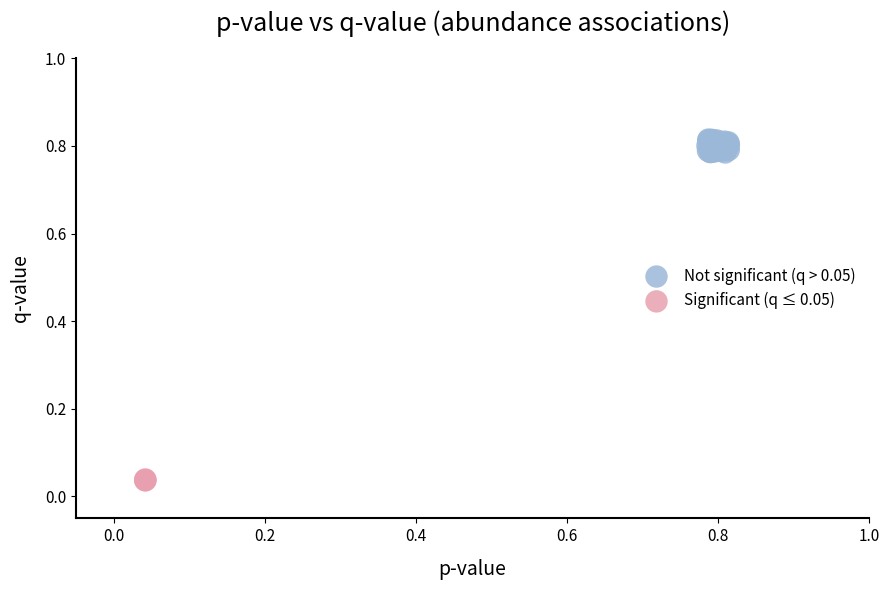

Which series reaches the minimum Y coordinate?

Significant (q ≤ 0.05)